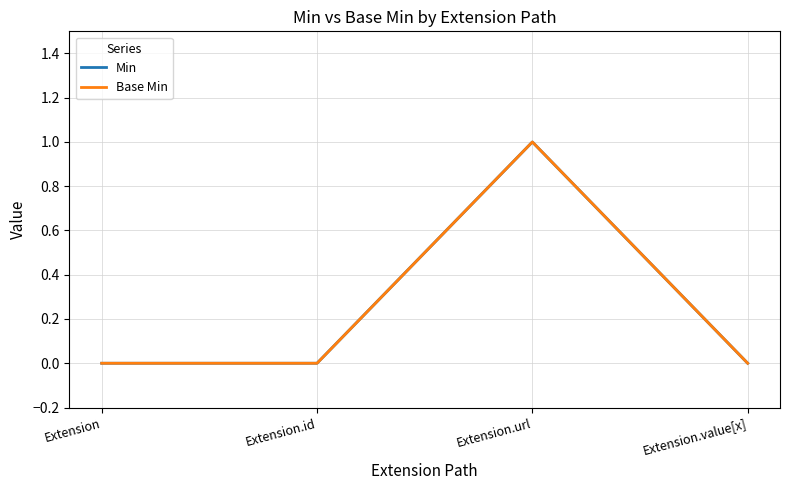

The value of Base Min at Extension.url is 1. True or false?

True